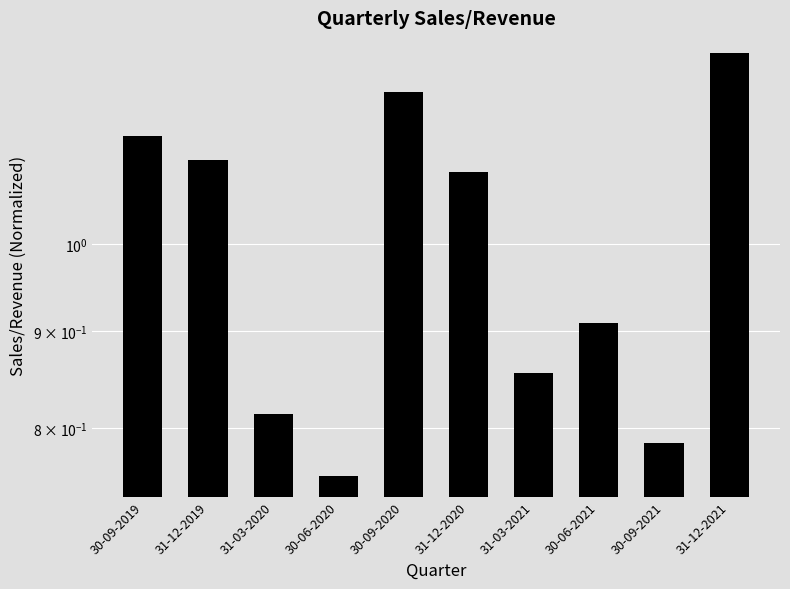

Is it true that the value at 31-12-2019 is 1.1?

True